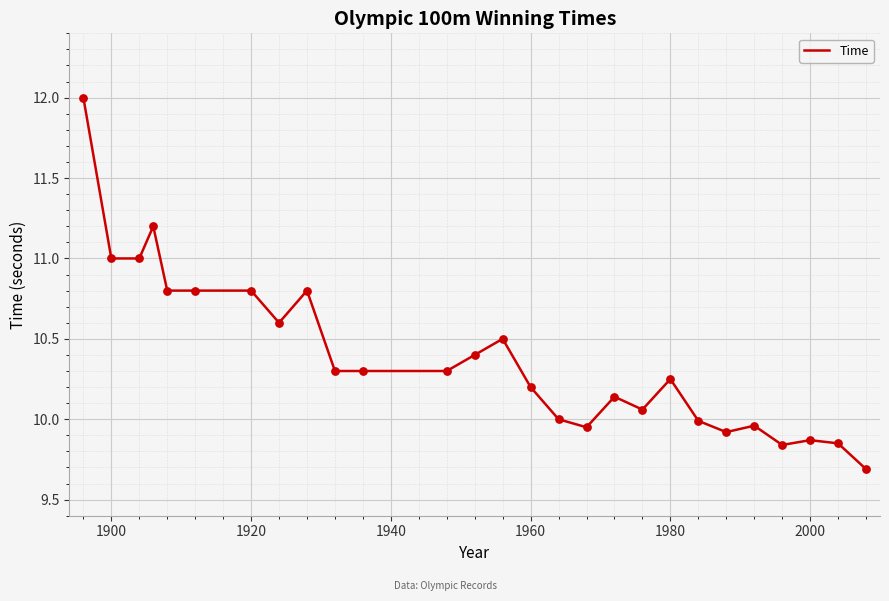

What is the smallest value displayed?

9.7